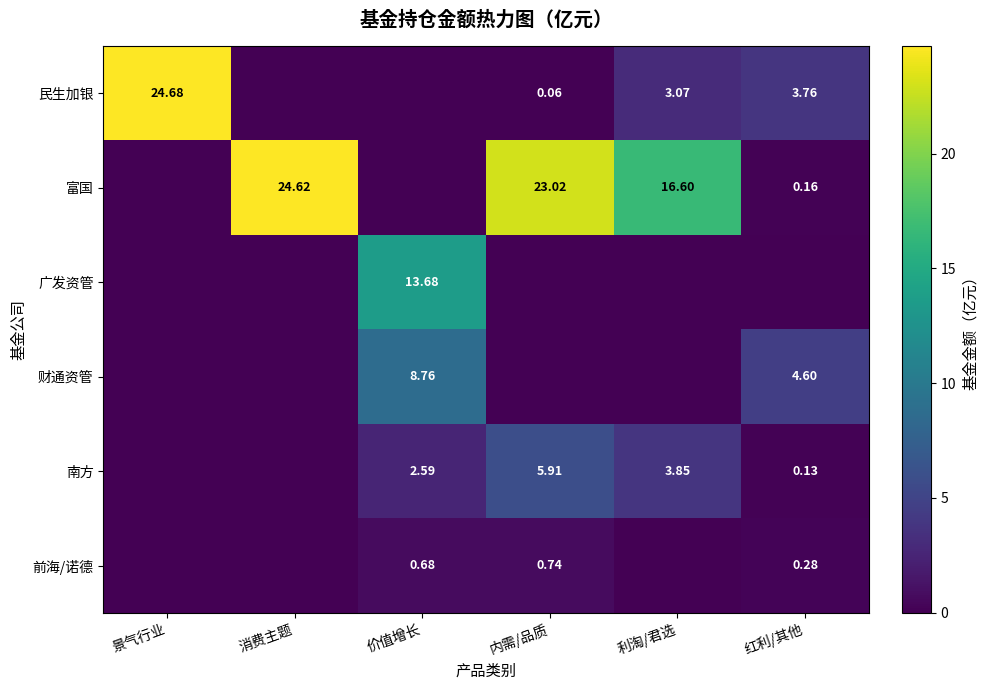

What is the difference between the maximum and minimum values in the 富国 series?

24.6